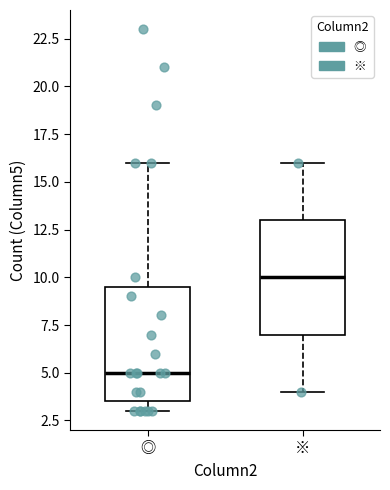

Reading left to right, transcribe this box plot: for each box, give where its median line is, the range the box spans, and where its two whiskers end, as read against the y-axis. The values are not printed on the chart, so give them approximately, as read against the axis.

◎: median 5.0, box 3.5 to 9.5, whiskers 3.0 to 16.0
※: median 10.0, box 7.0 to 13.0, whiskers 4.0 to 16.0